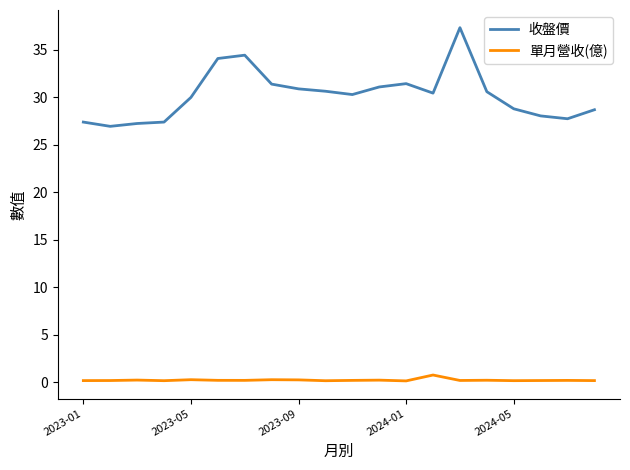

At how many categories does at least one series exceed 10?

20